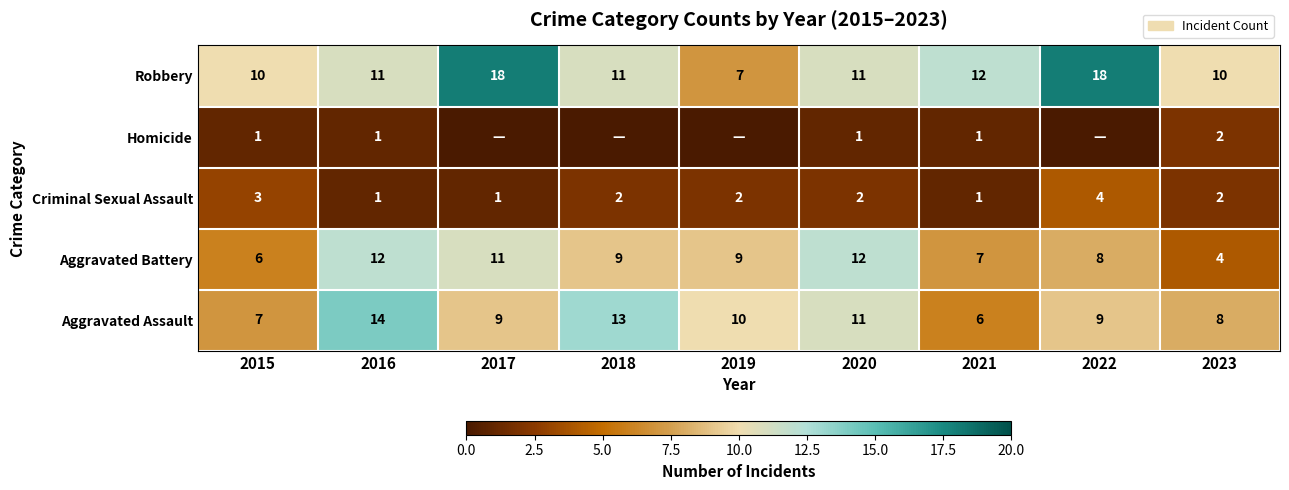

Count the Aggravated Battery values in the range 7 to 11.

5